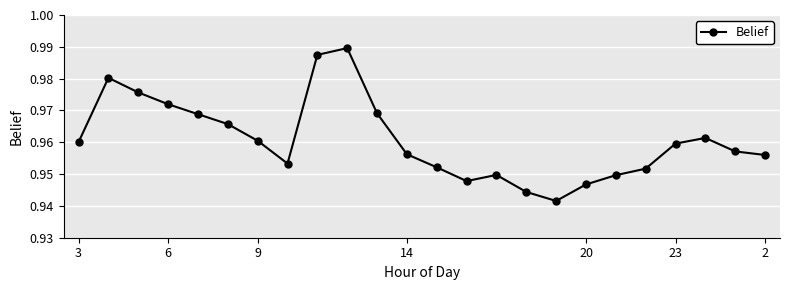

Does the chart display data point markers on the line(s)?

Yes